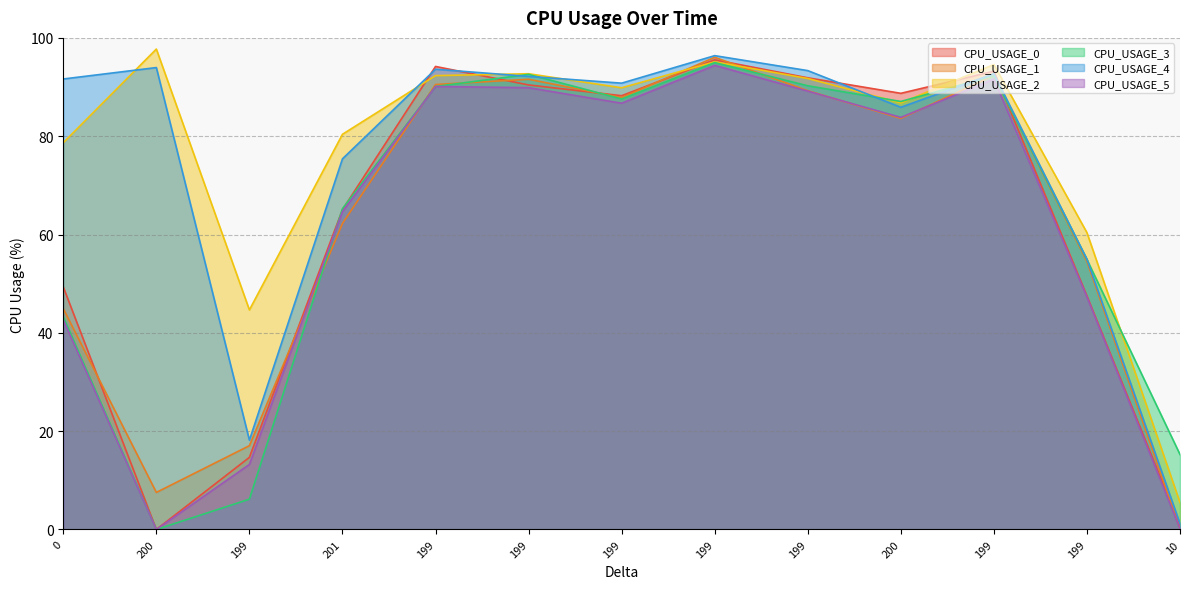

How many lines are shown in the chart?

6